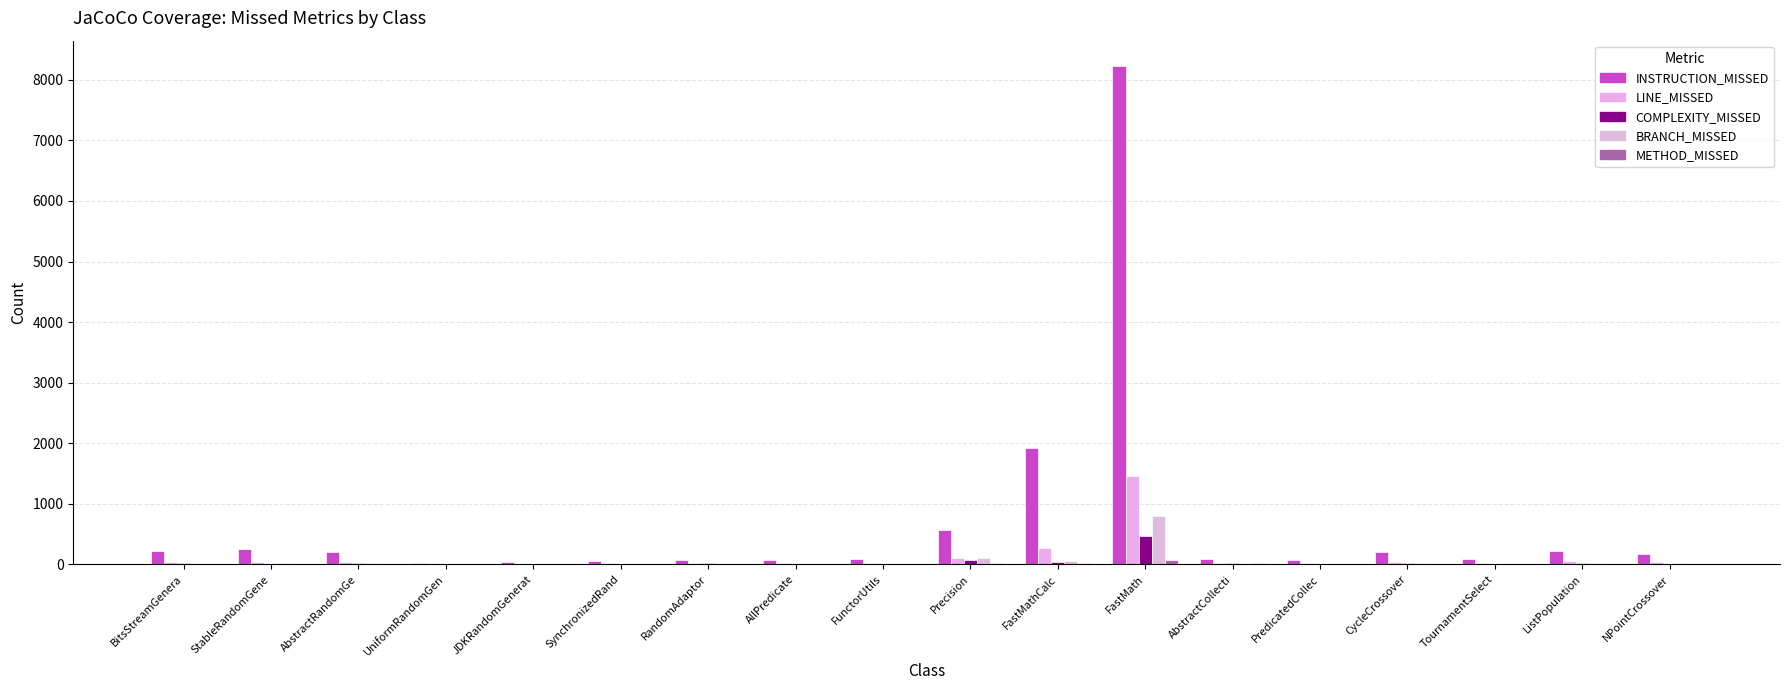

What is the value of the COMPLEXITY_MISSED bar at the 1st from the left?

17